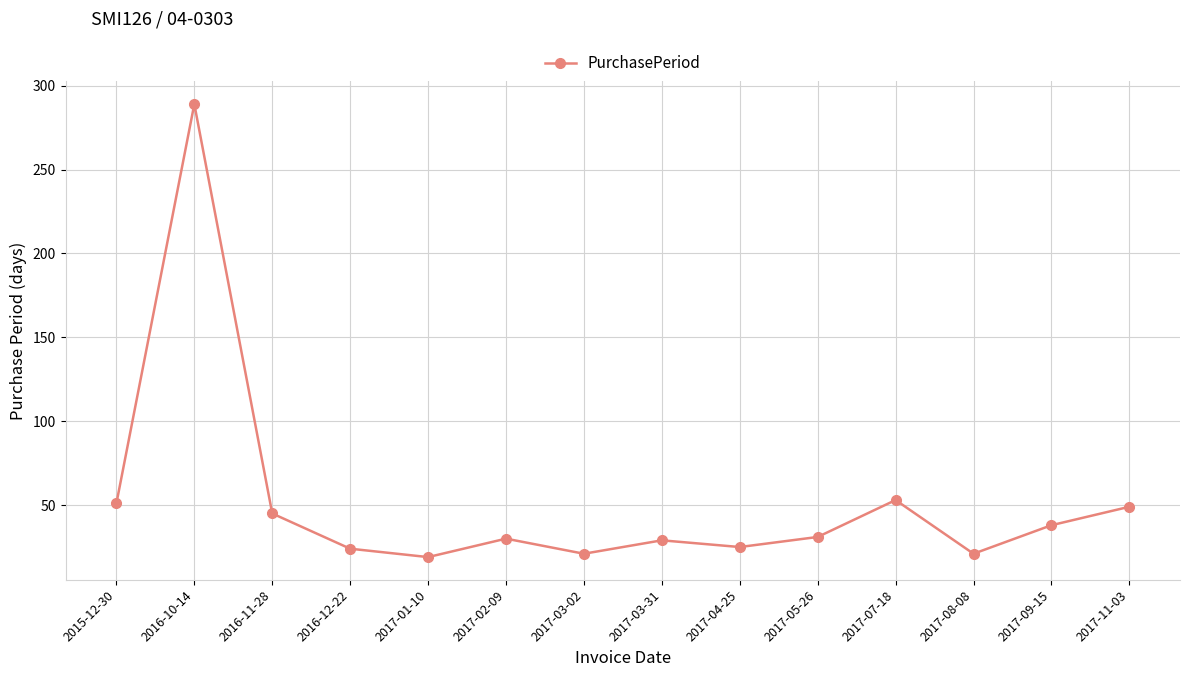

Approximately how many times larger is the value at 2016-11-28 compared to 2016-12-22?

1.9